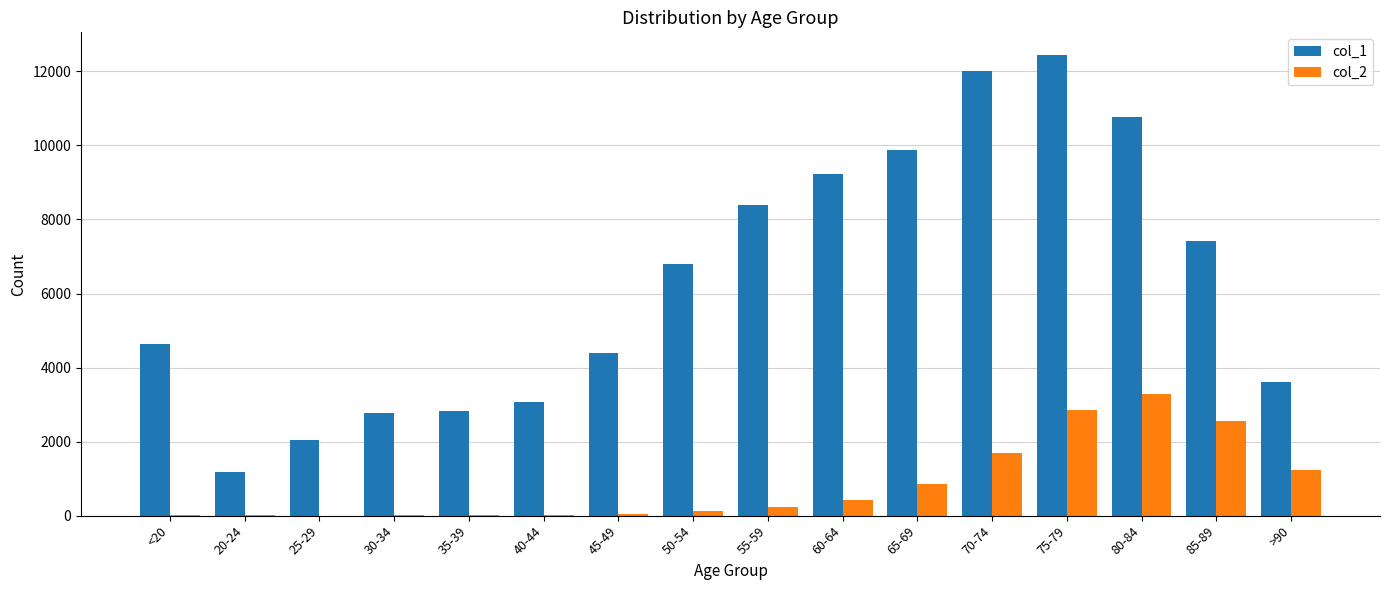

How many groups of bars are there?

16